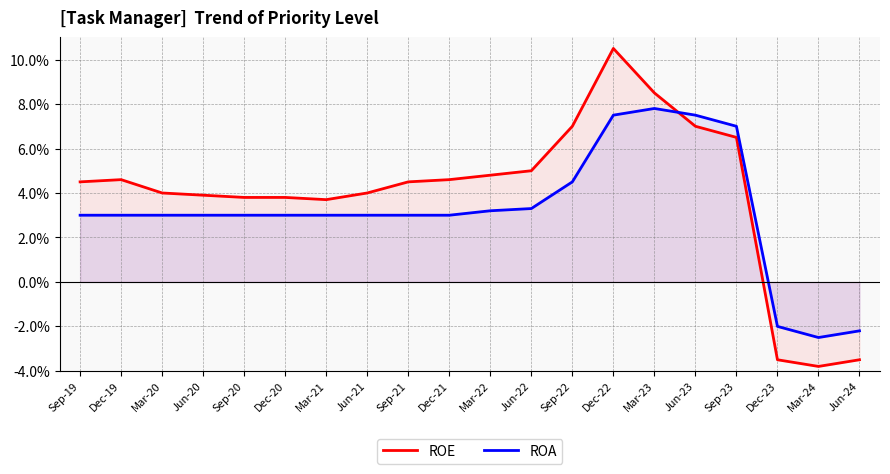

How many positive values does the ROA series have?

17